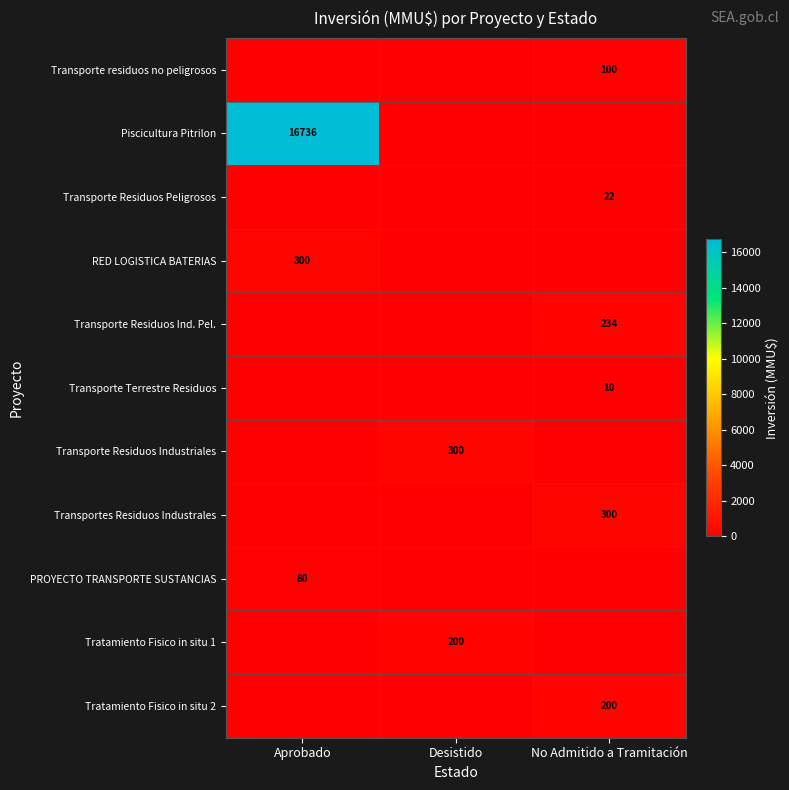

The Piscicultura Pitrilon series shows 9884 at Aprobado. True or false?

False